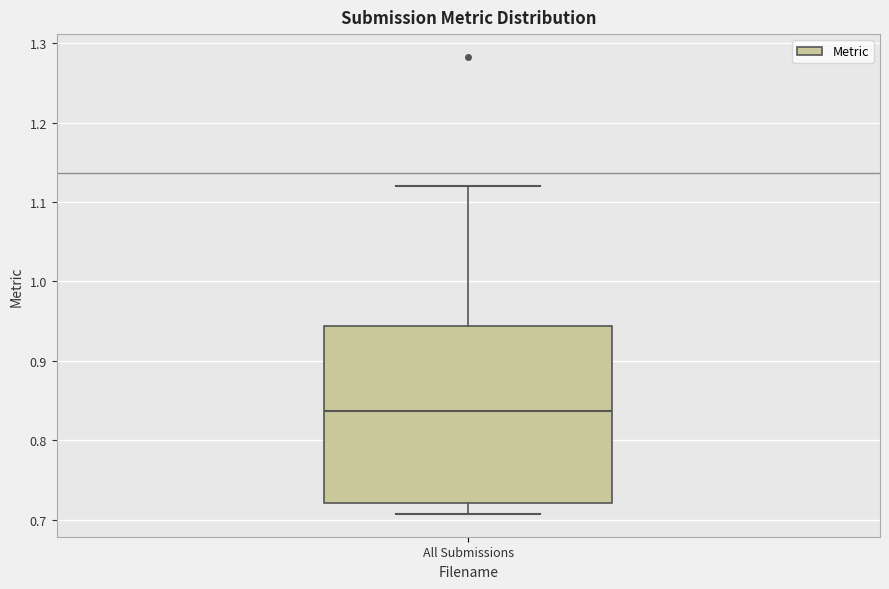

Transcribe this box plot: give where the median line is, the range the box spans, and where the two whiskers end, as read against the y-axis. The values are not printed on the chart, so give them approximately, as read against the axis.

median 0.84, box 0.72 to 0.94, whiskers 0.71 to 1.12